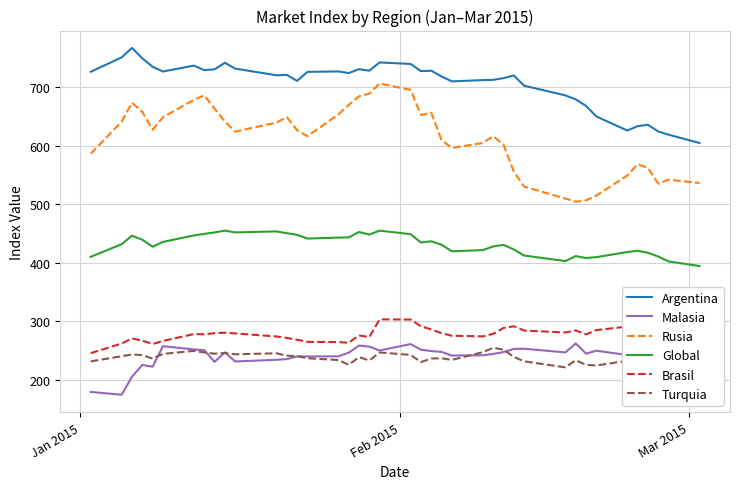

True or false: Malasia and Rusia cross at least once.

False